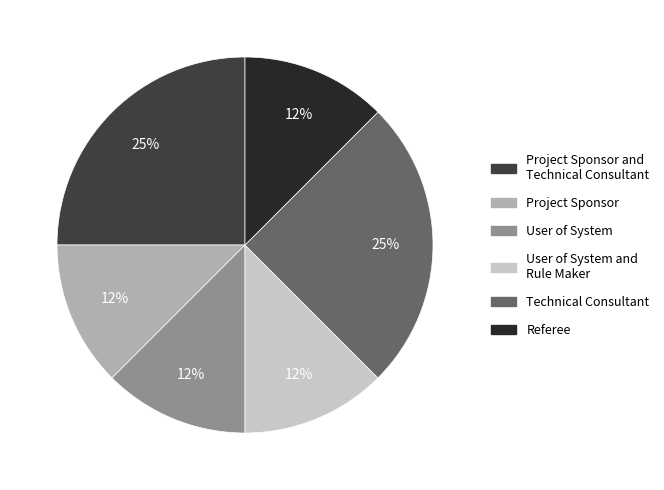

Is it true that User of System is 12% of the pie?

True